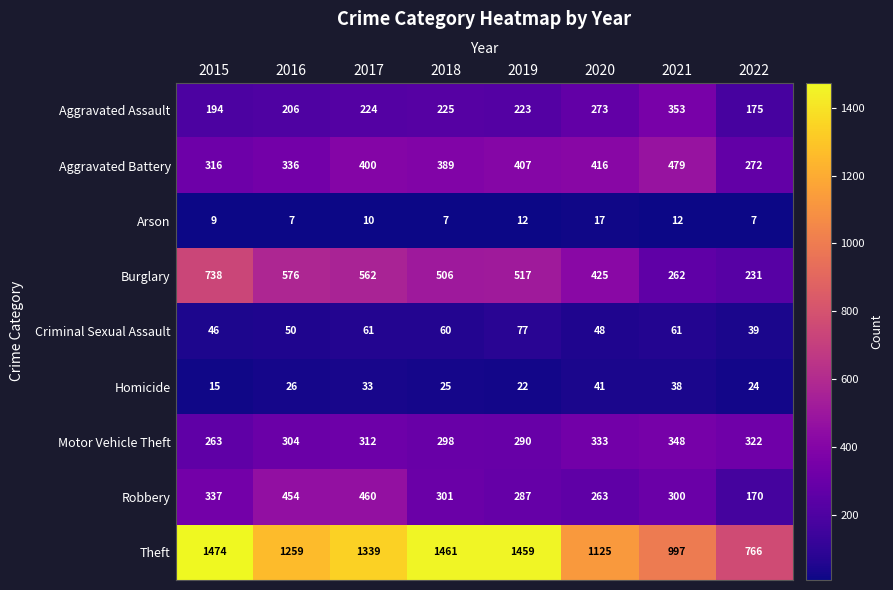

At which label is Theft closest to 1120?

2020